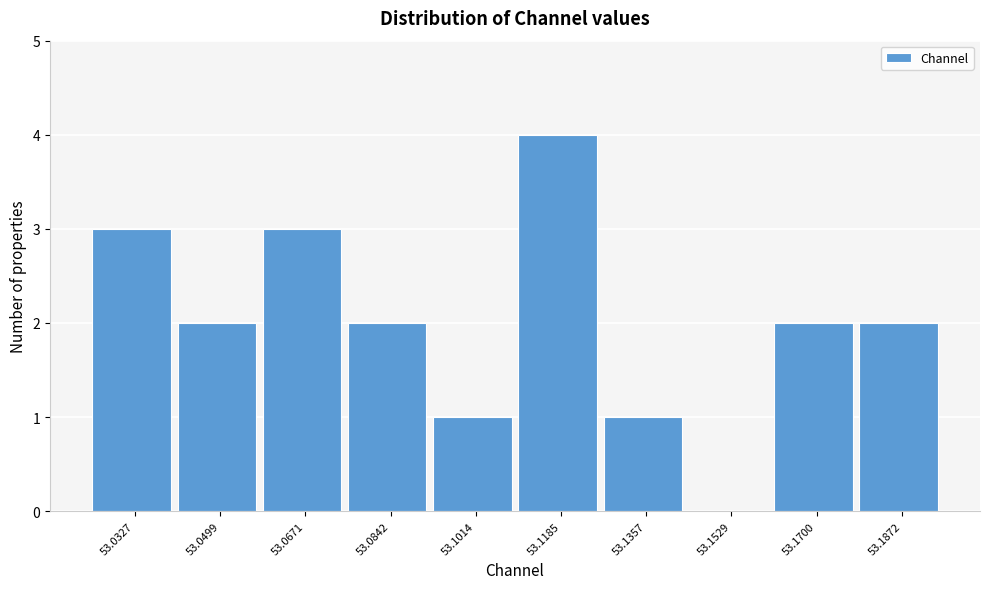

Reading left to right, transcribe all the data shown in this chart.

53.0327=3	53.0499=2	53.0671=3	53.0842=2	53.1014=1	53.1185=4	53.1357=1	53.1529=0	53.1700=2	53.1872=2